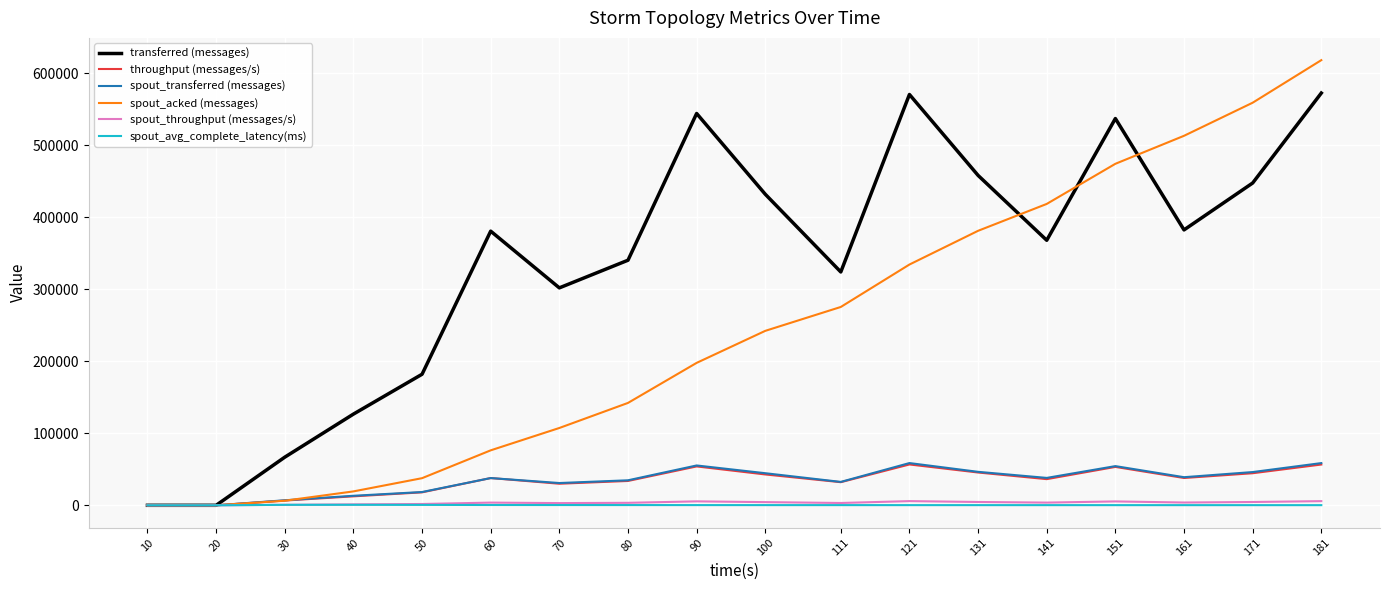

What is the maximum value shown in the chart?

618520.0